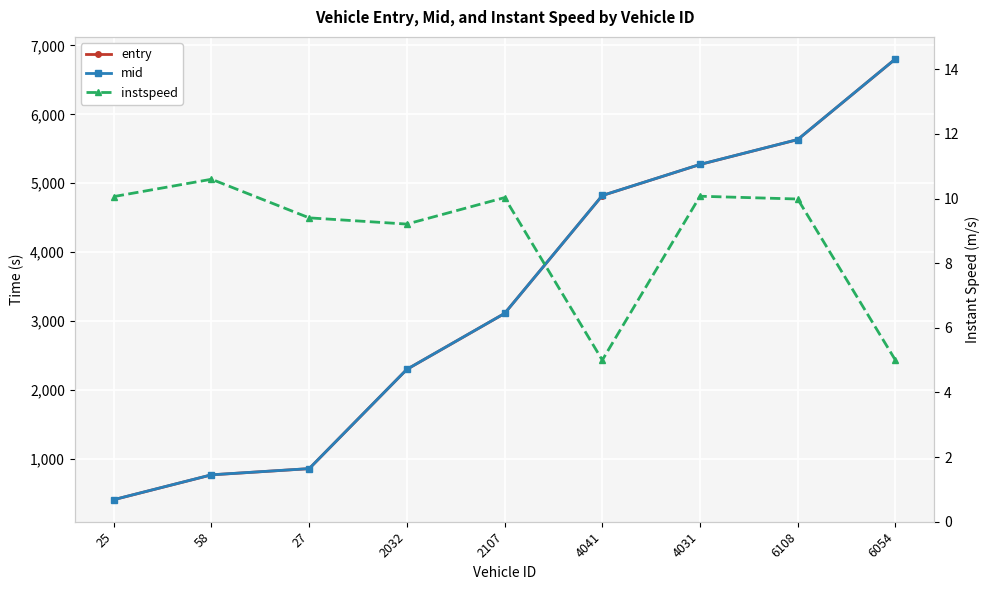

Which category has the highest value in the entry series?

6054